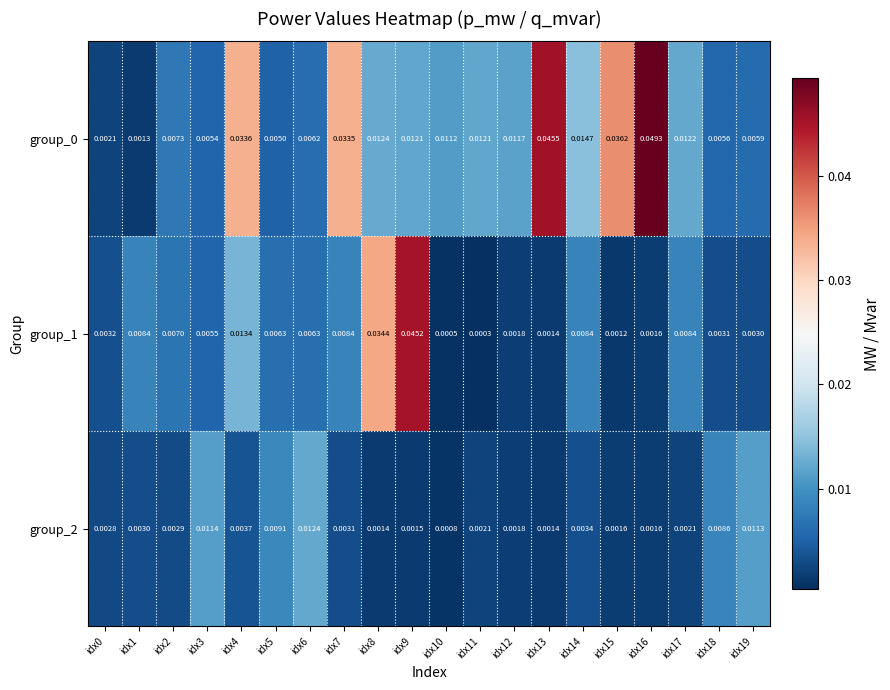

Is the value of group_0 at idx5 greater than the value of group_2 at idx6?

No